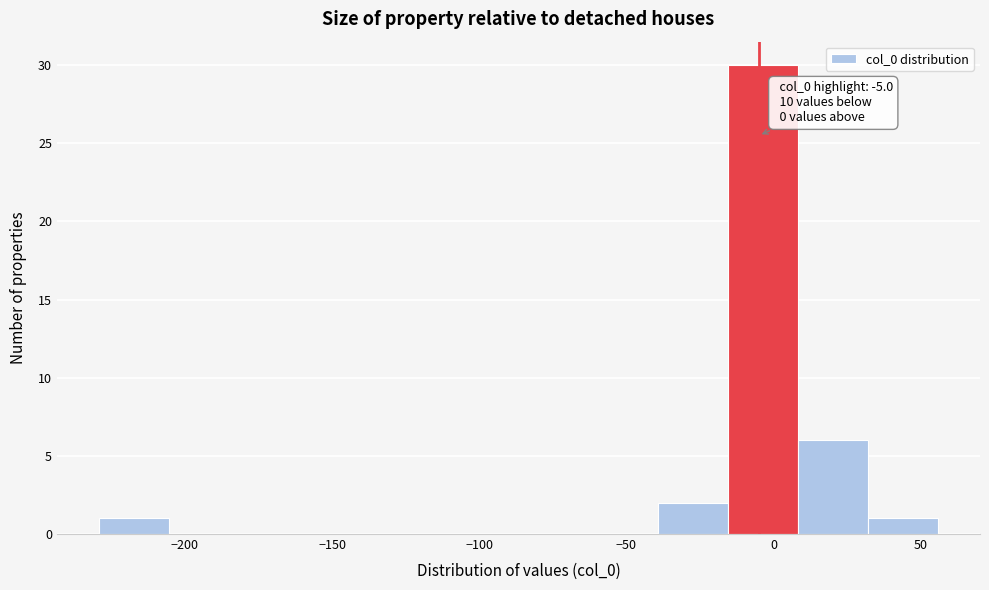

Over which range of the x-axis is the bar tallest?

-15 to 10